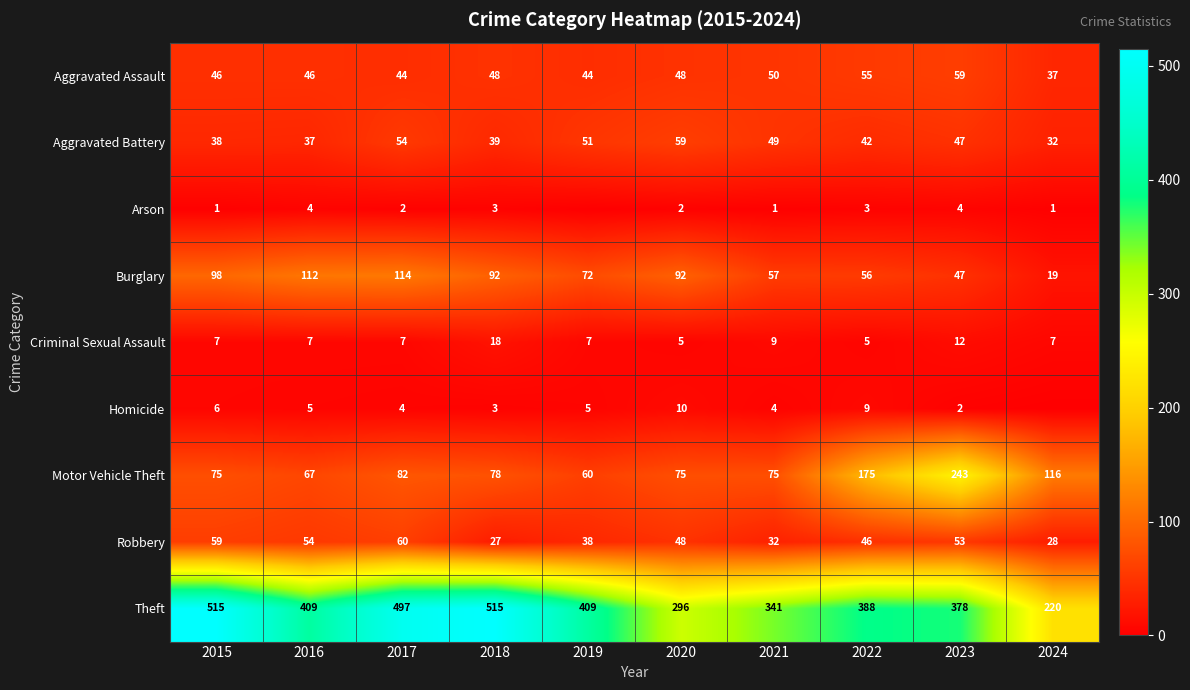

What is the difference between the second highest and second lowest values in the Aggravated Battery series?

17